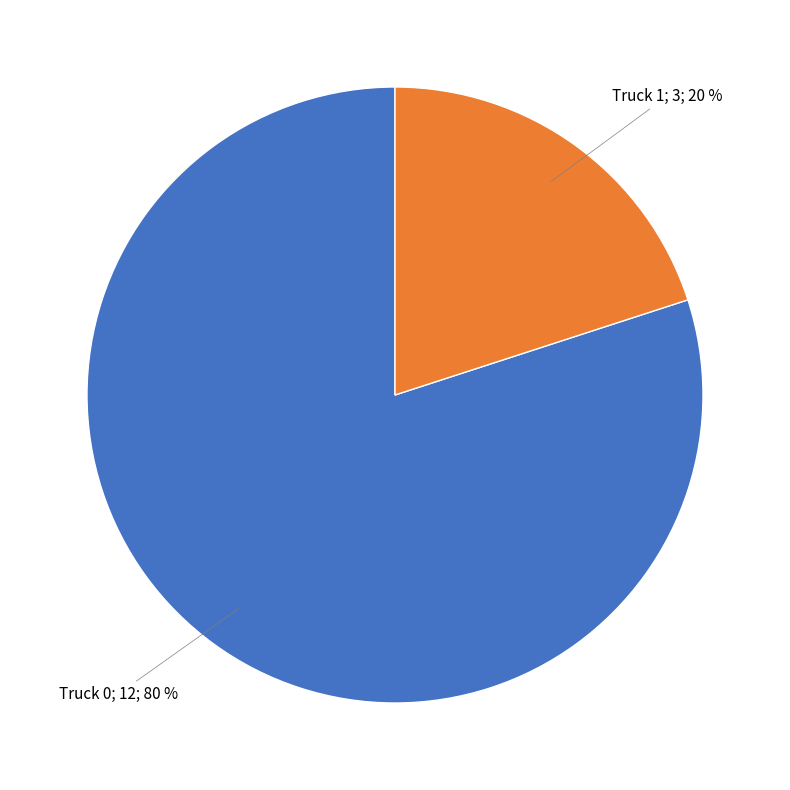

To the nearest percent, what is the difference between the largest and smallest slice percentages?

60%